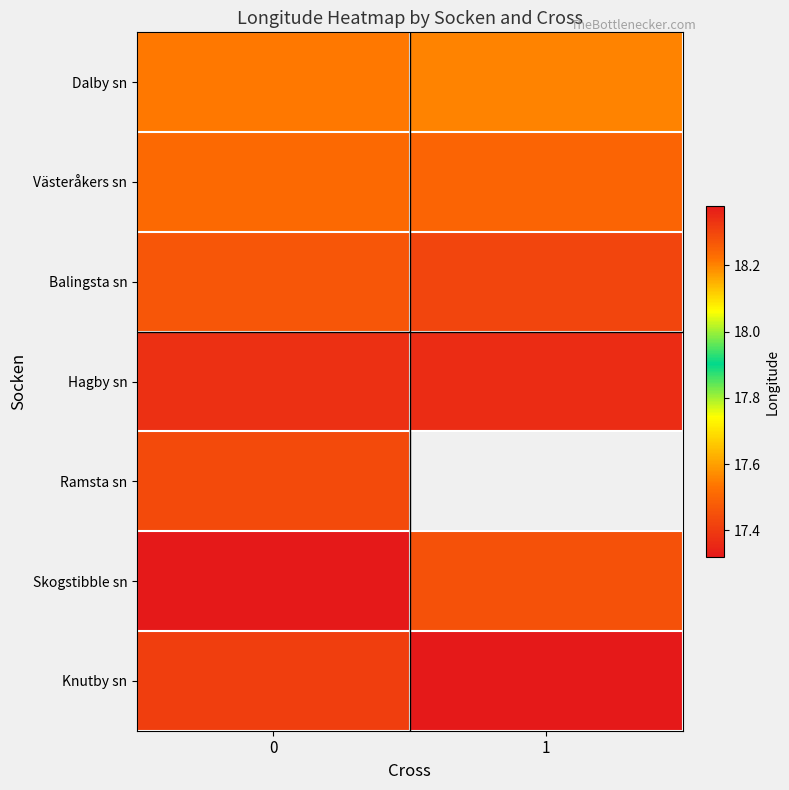

What is the approximate value of row_0 at 0?

17.5